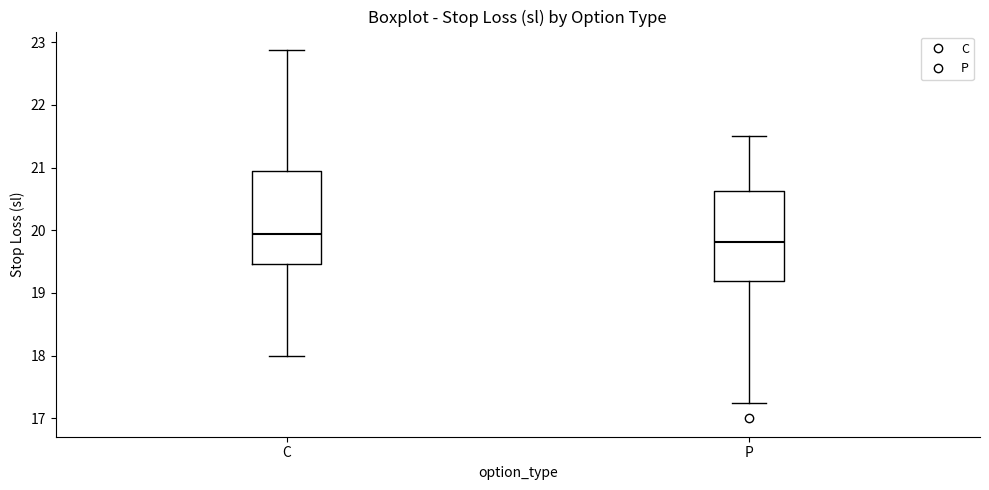

Reading left to right, read every box against the y-axis: the position of its median line, the range the box covers, and the ends of its whiskers. The values are not printed on the chart, so give them approximately, as read against the axis.

C: median 19.9, box 19.5 to 20.9, whiskers 18.0 to 22.9
P: median 19.8, box 19.2 to 20.6, whiskers 17.3 to 21.5